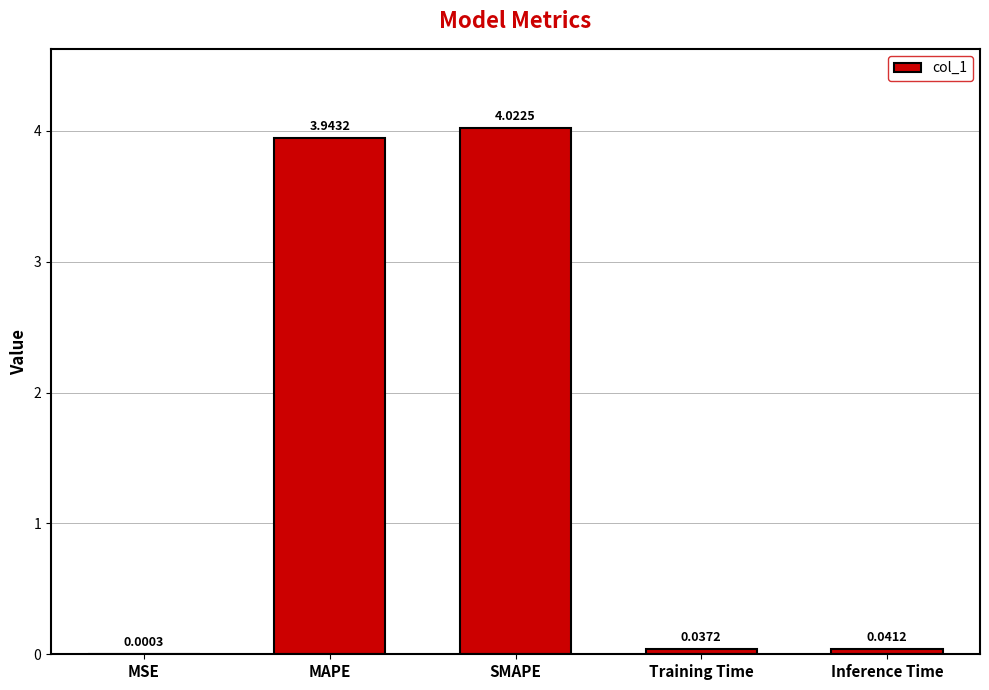

Which has a higher value, Inference Time or MSE?

Inference Time